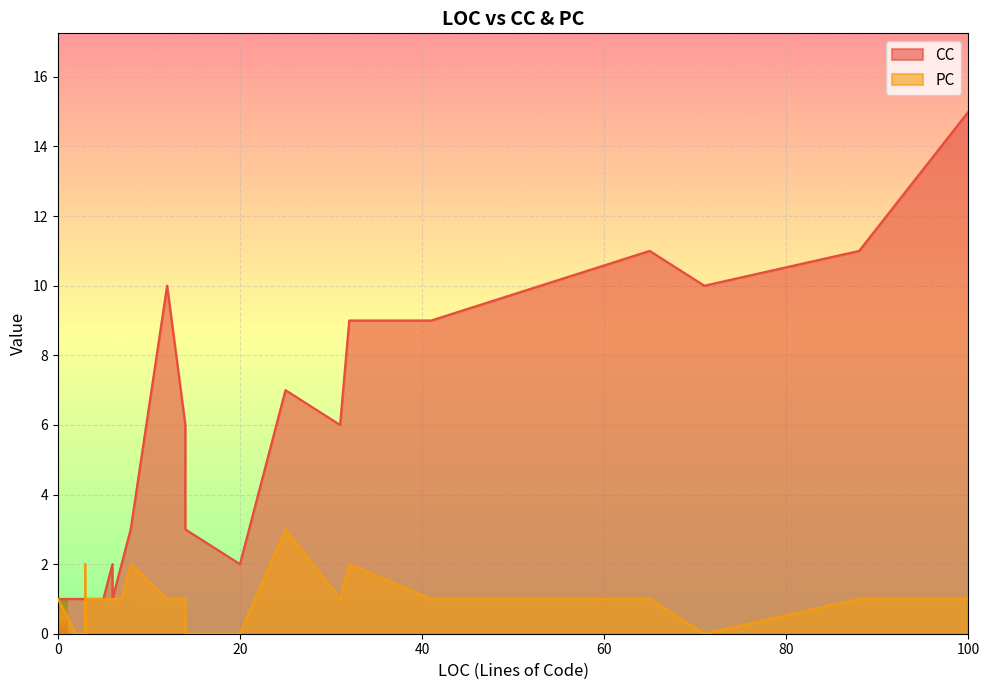

At 3, list the series in order from smallest to largest.

CC, PC